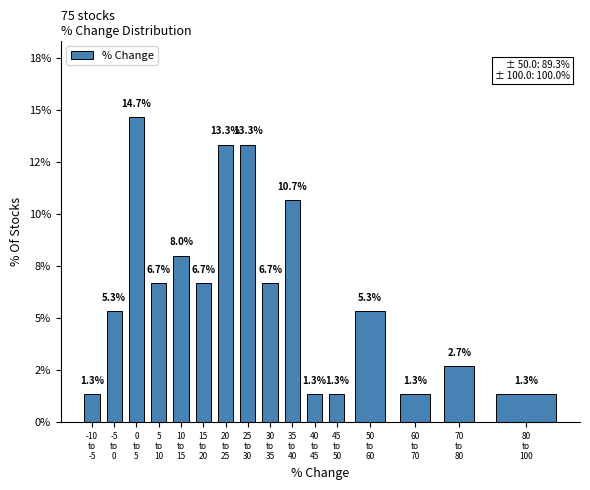

Does the chart contain any negative values?

No